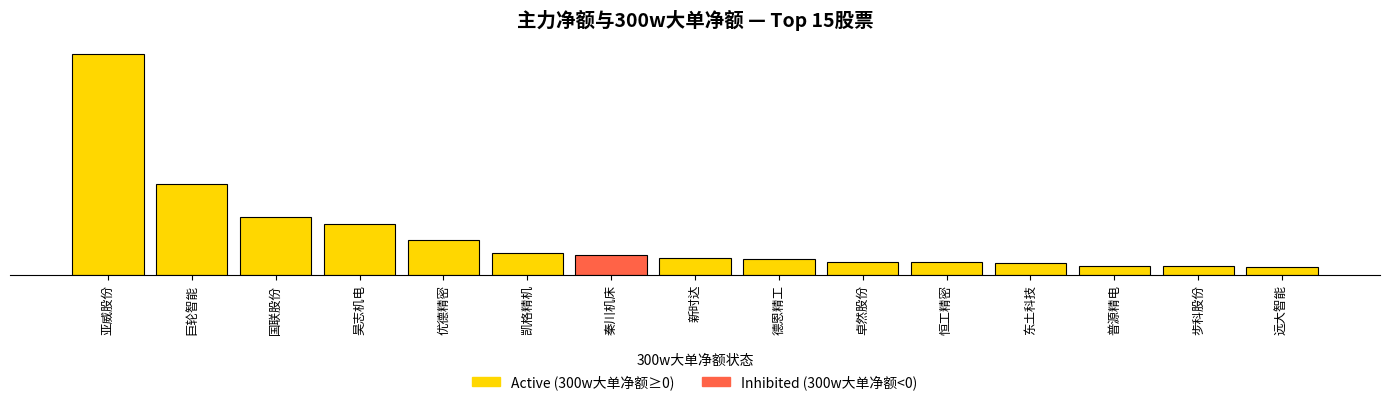

Are the bars horizontal?

No